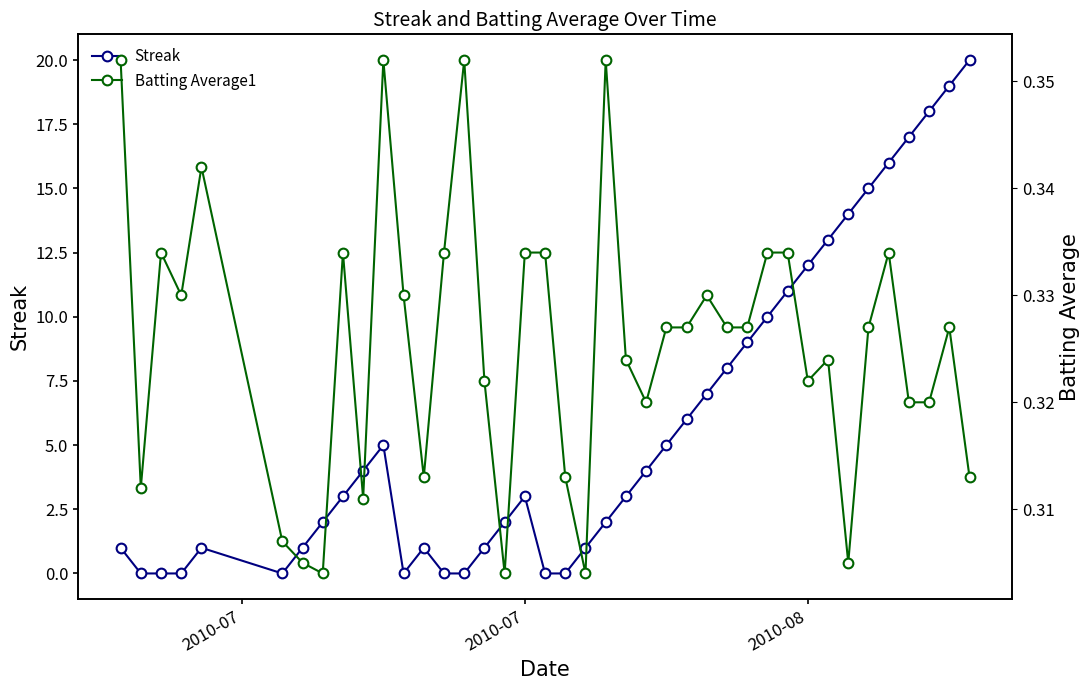

Reading left to right, transcribe all the data shown in this chart.

Streak: 1.0	0.0	0.0	0.0	1.0	0.0	1.0	2.0	3.0	4.0	5.0	0.0	1.0	0.0	0.0	1.0	2.0	3.0	0.0	0.0	1.0	2.0	3.0	4.0	5.0	6.0	7.0	8.0	9.0	10.0	11.0	12.0	13.0	14.0	15.0	16.0	17.0	18.0	19.0	20.0
Batting Average1: 0.4	0.3	0.3	0.3	0.3	0.3	0.3	0.3	0.3	0.3	0.4	0.3	0.3	0.3	0.4	0.3	0.3	0.3	0.3	0.3	0.3	0.4	0.3	0.3	0.3	0.3	0.3	0.3	0.3	0.3	0.3	0.3	0.3	0.3	0.3	0.3	0.3	0.3	0.3	0.3